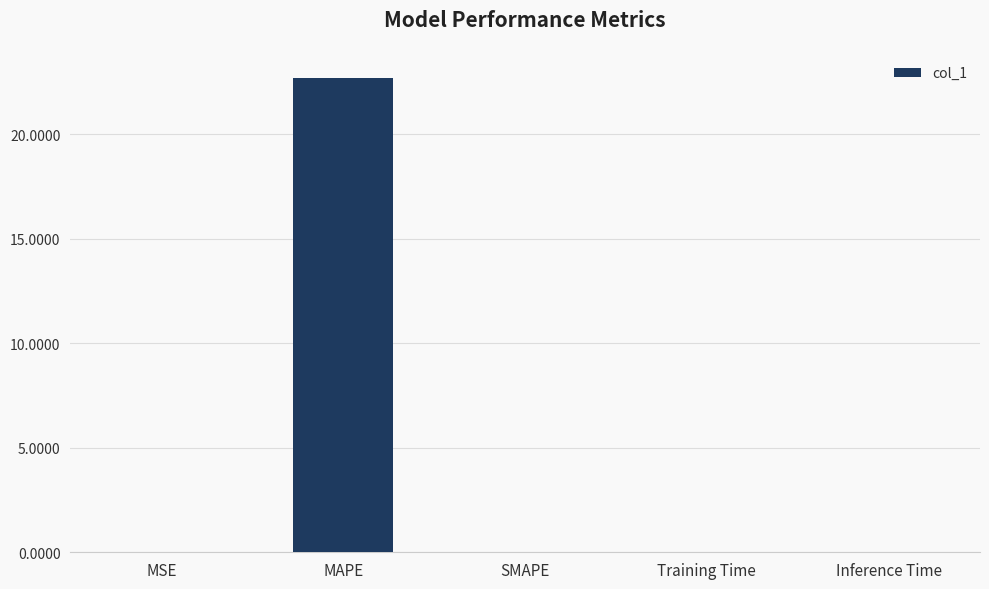

What is the sum of all values?

22.7